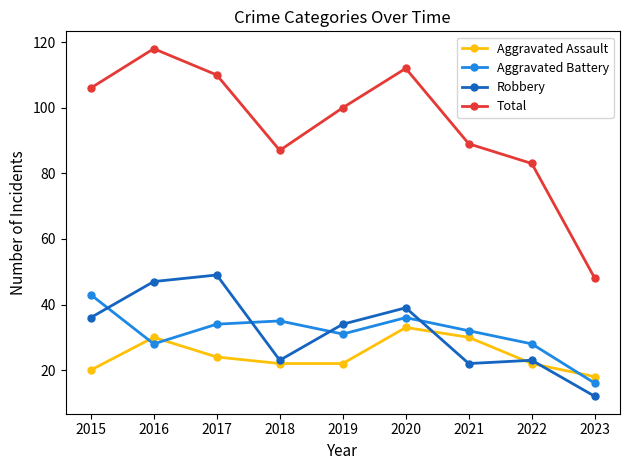

How many Aggravated Assault values are between 22 and 30?

6